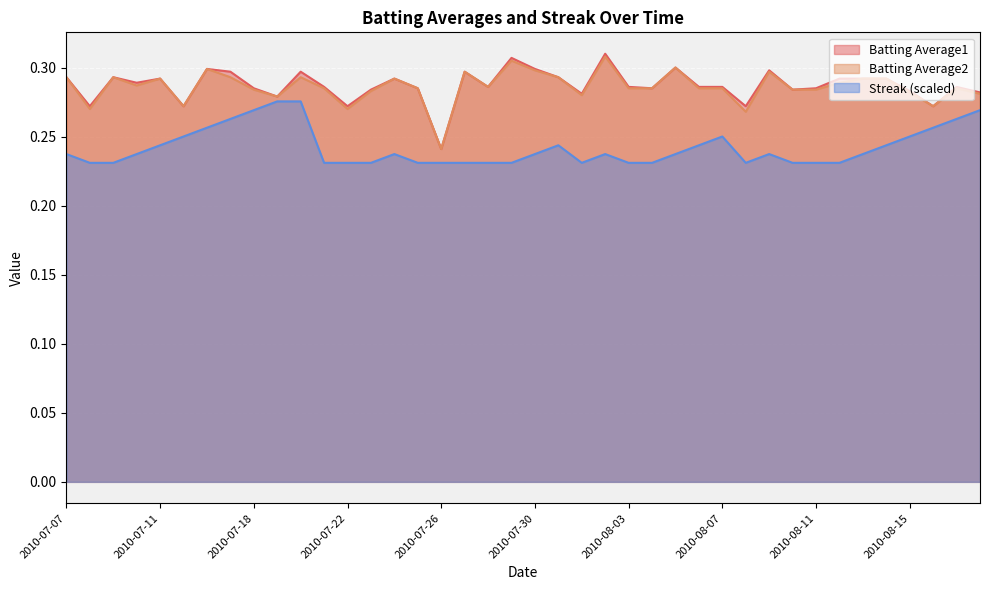

Is the value of Streak at 2010-07-28 greater than the value of Batting Average1 at 2010-08-16?

No